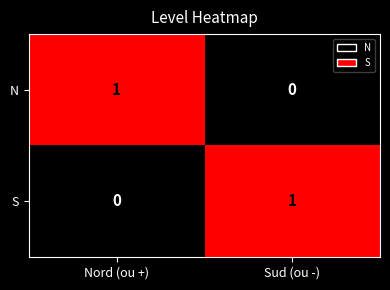

The S series shows 2 at Sud (ou -). True or false?

False